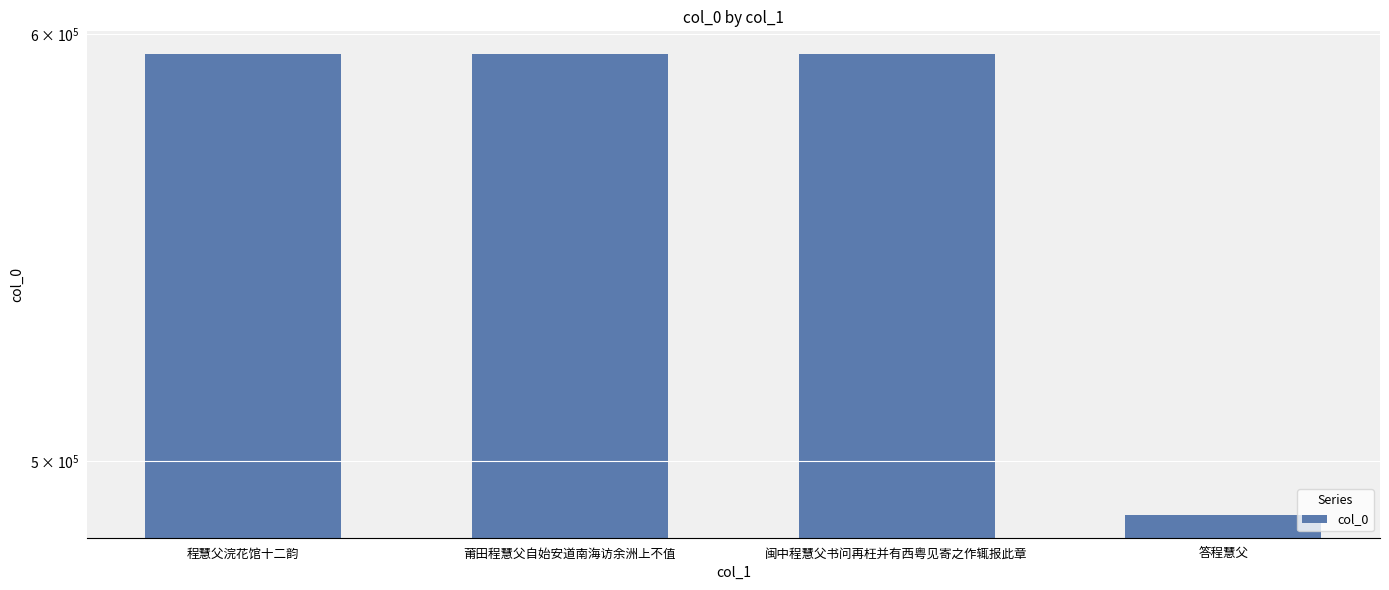

What position from the right is 程慧父浣花馆十二韵?

4